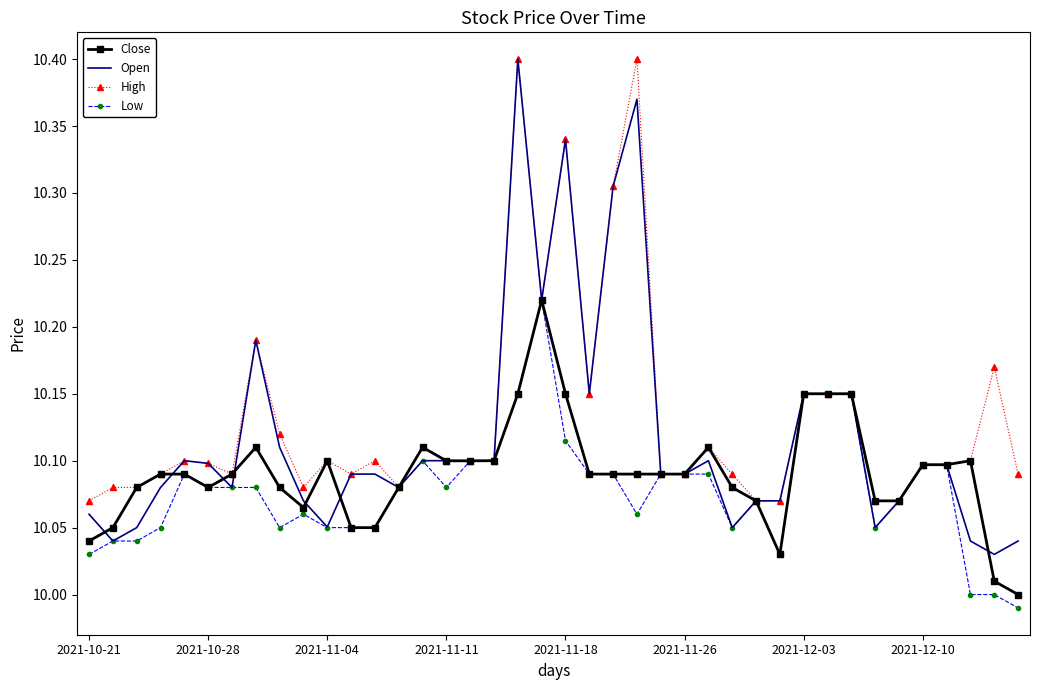

True or false: High has more than 2 points higher than both neighbors.

True